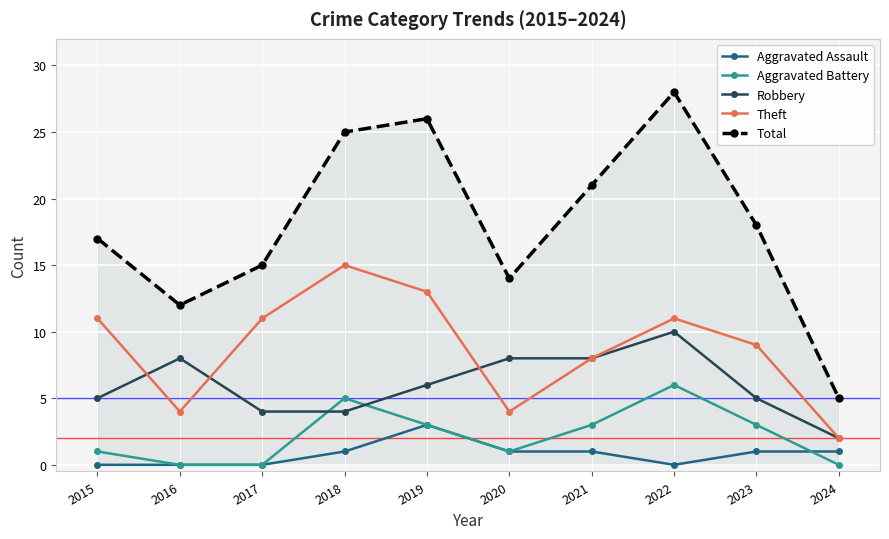

What is the spread (max minus min) of values at 2021?

20